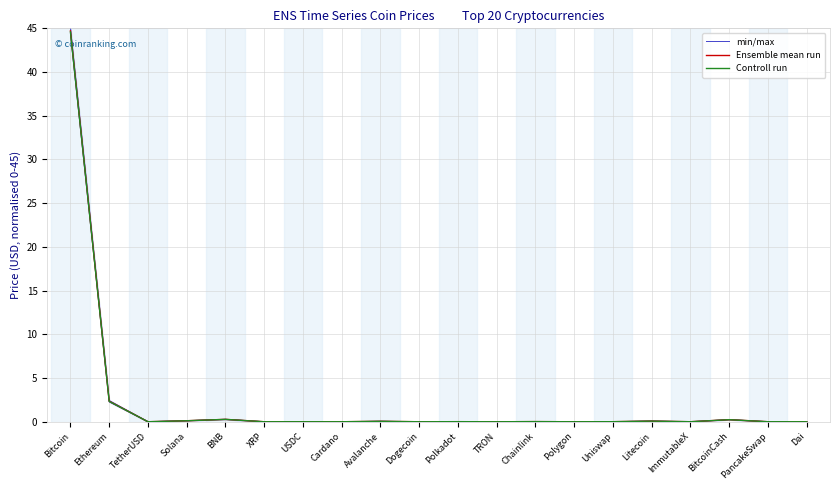

Count the number of categories in the chart.

20